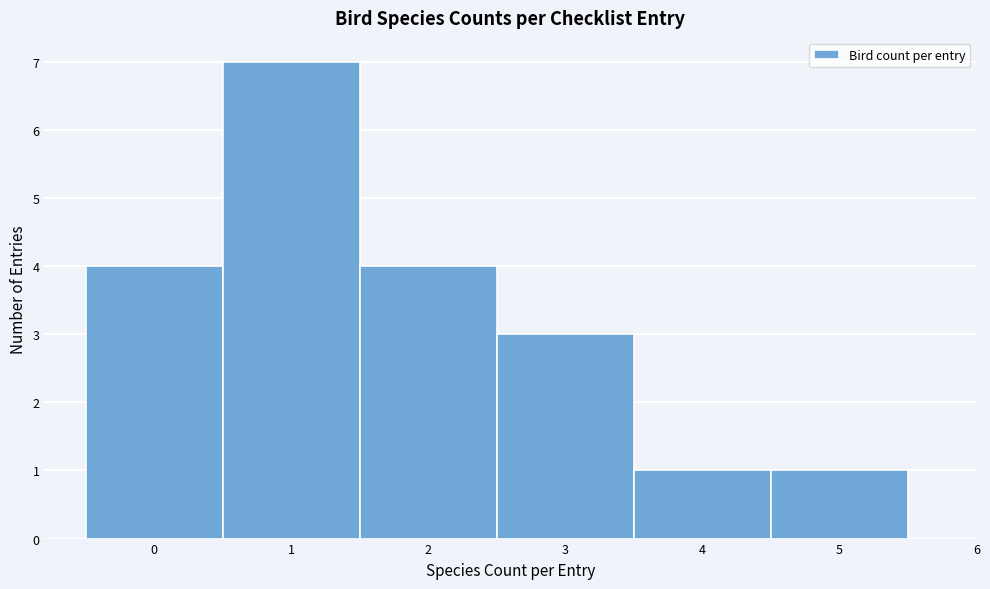

What is the height of the bar covering 1.5 to 2.5 on the x-axis? The values are not printed on the chart, so give them approximately, as read against the axis.

4